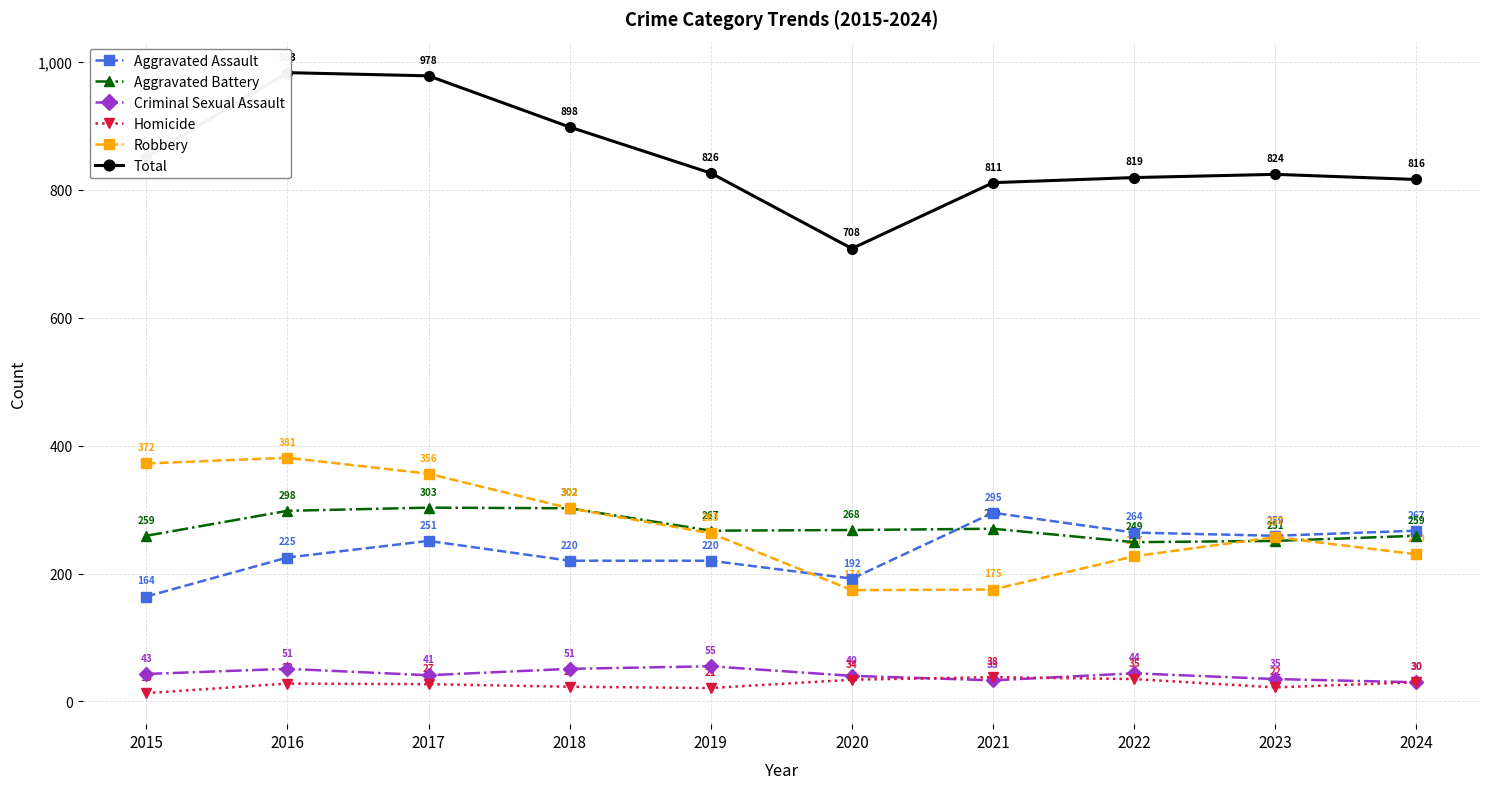

Does the chart have visible grid lines?

Yes